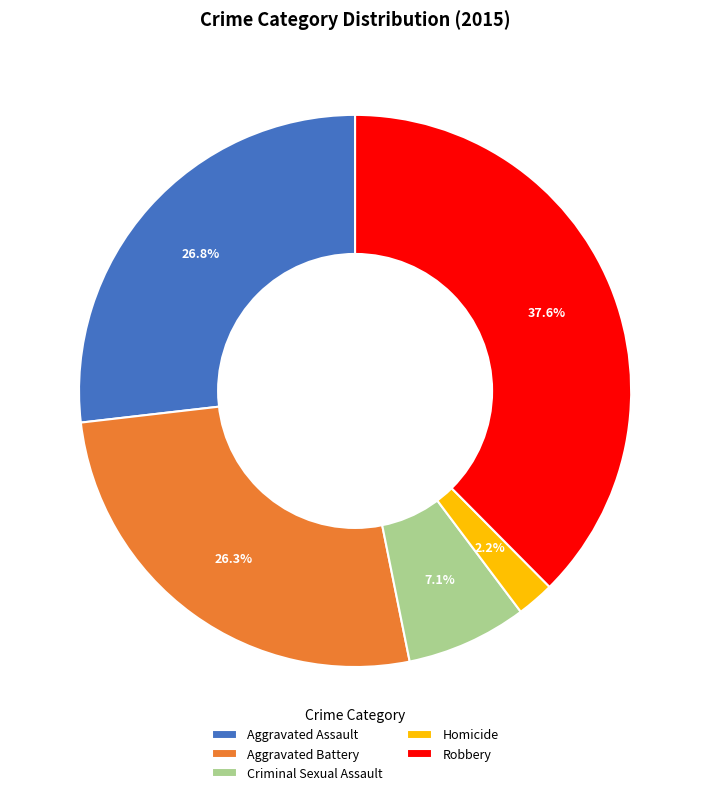

Which has a higher value, Robbery or Aggravated Battery?

Robbery